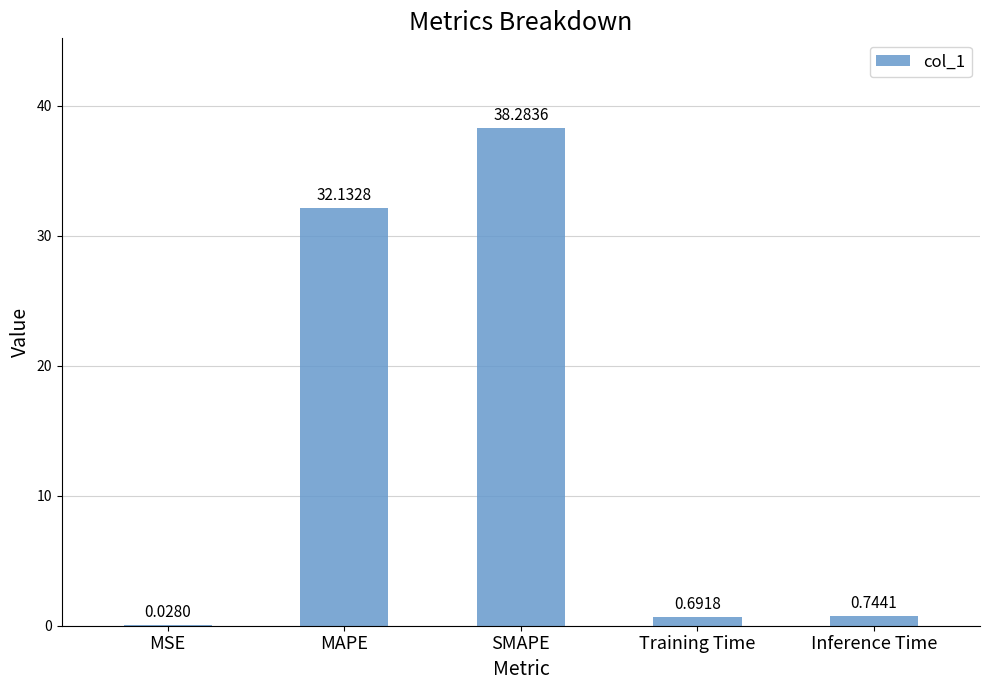

Which category has the highest value across all series?

SMAPE